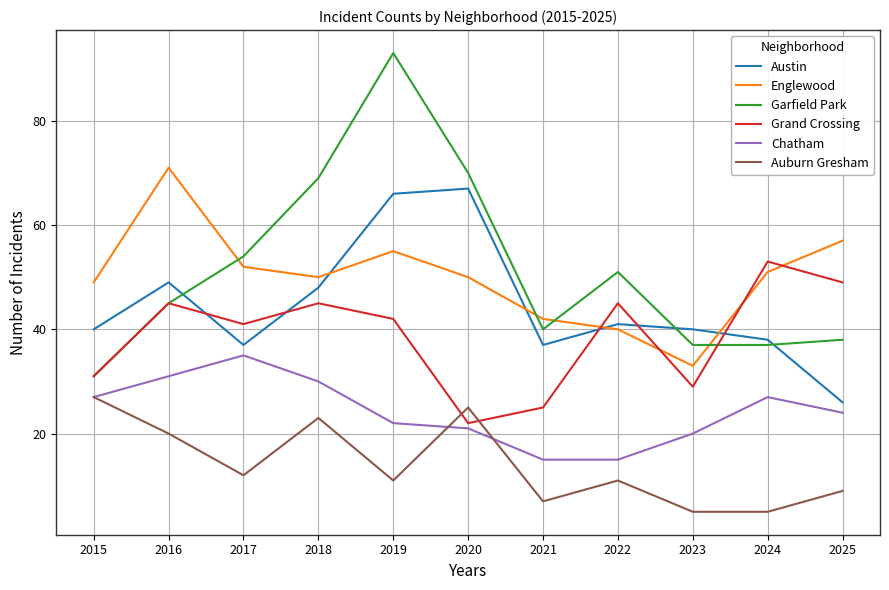

What is the average value of the Chatham series?

24